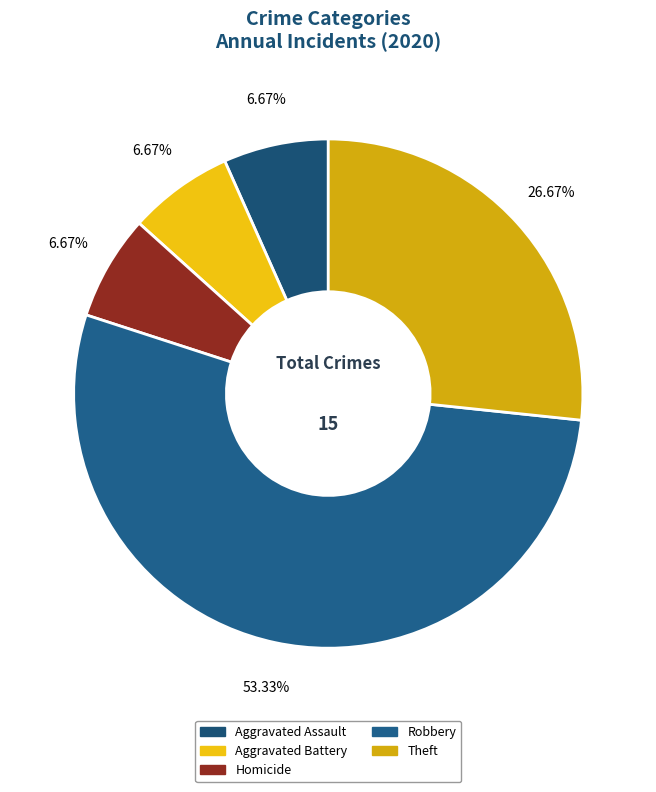

How many slices are in this pie chart?

5